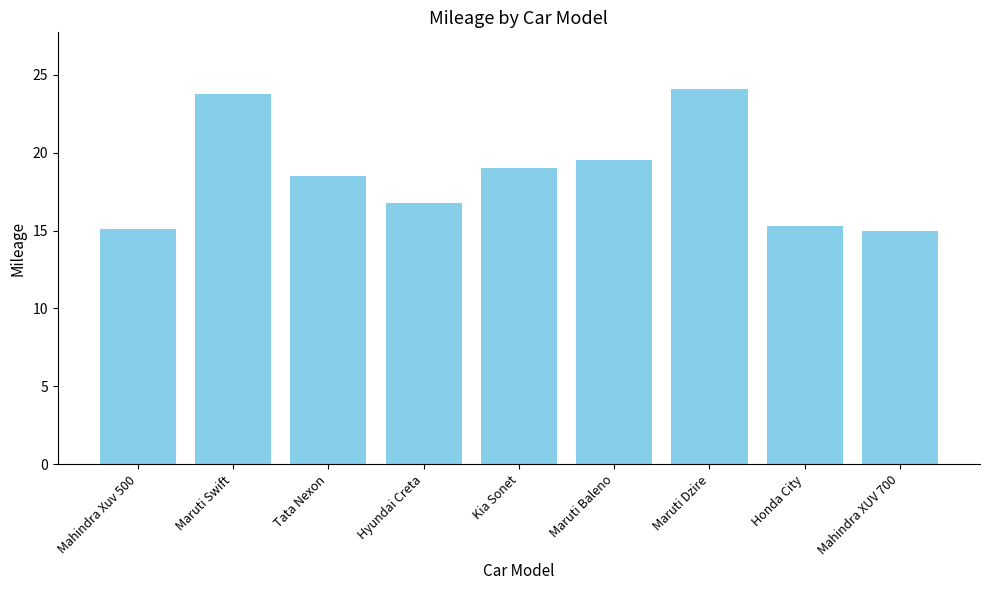

The value at Maruti Baleno is 19.6. True or false?

True